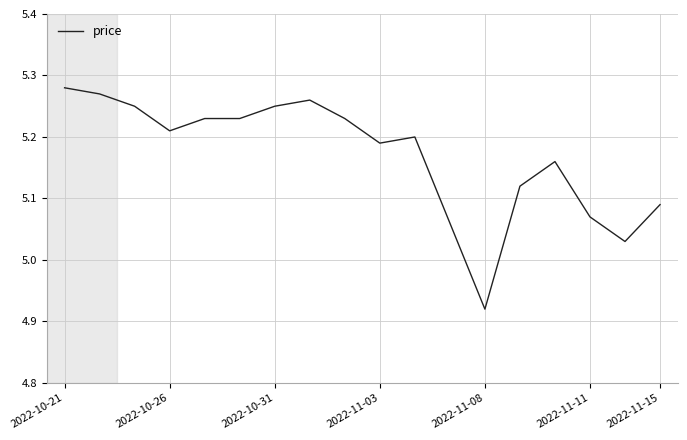

What is the difference between the maximum and minimum values?

0.4